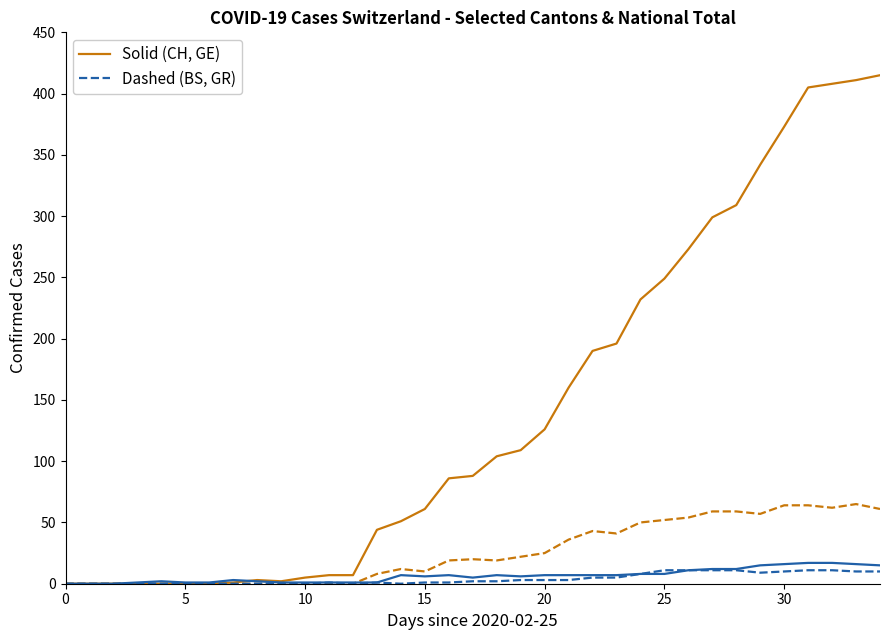

What is the greatest value displayed?

415